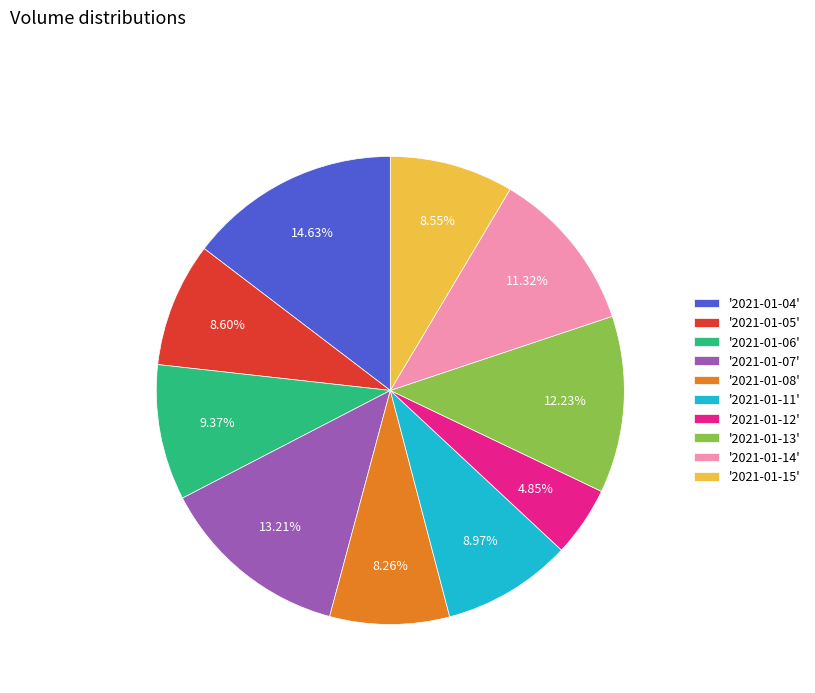

Does '2021-01-13' account for over 50% of the chart?

No